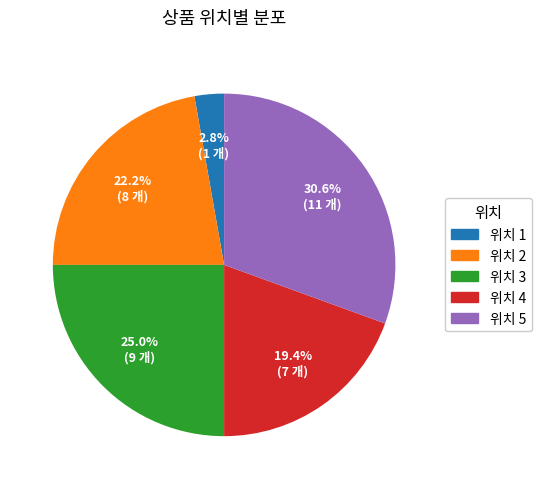

How many slices are in this pie chart?

5